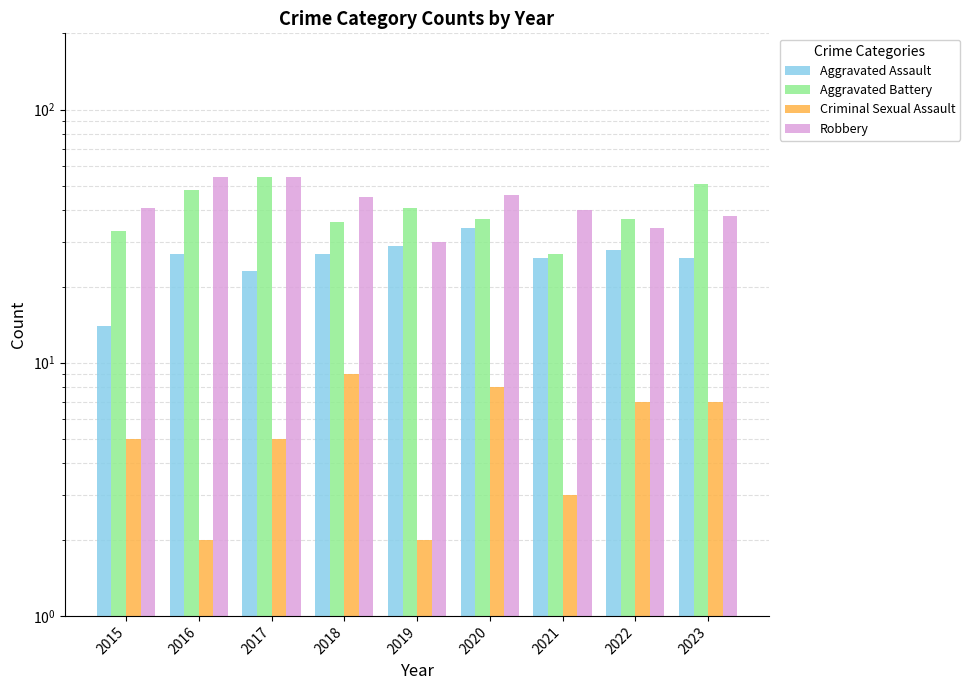

At which category is the sum across all series the highest?

2017